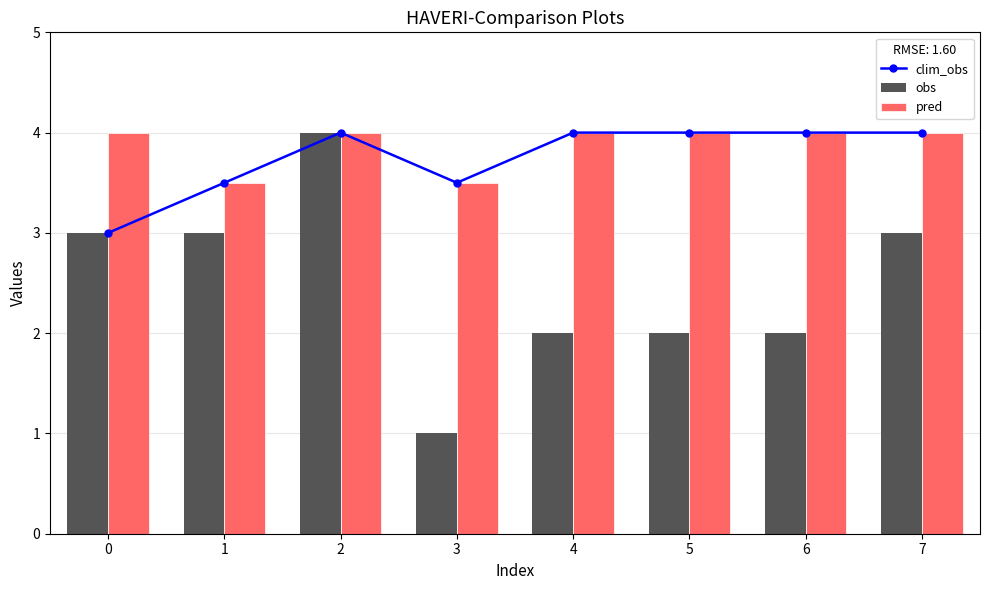

How many categories are shown in the chart?

8